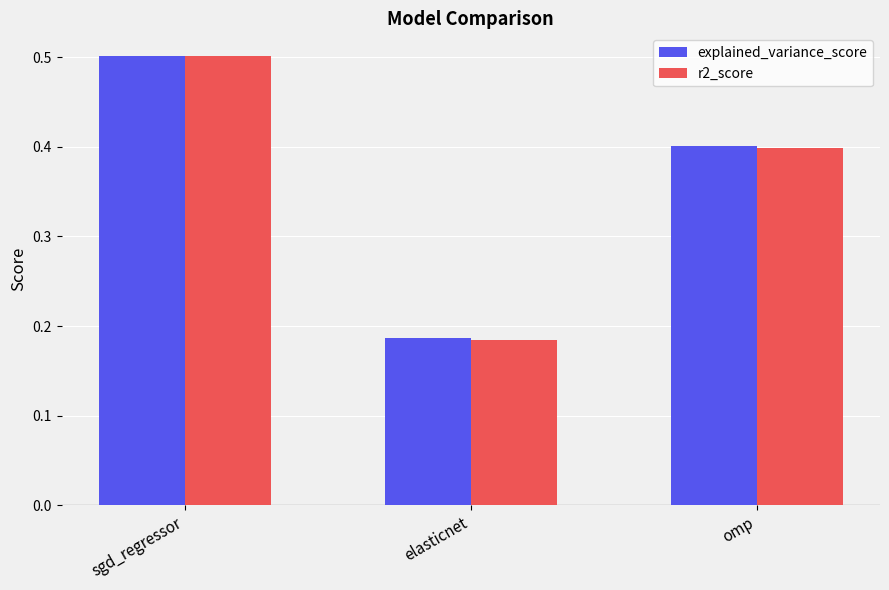

What is the highest value of the explained_variance_score series?

0.5